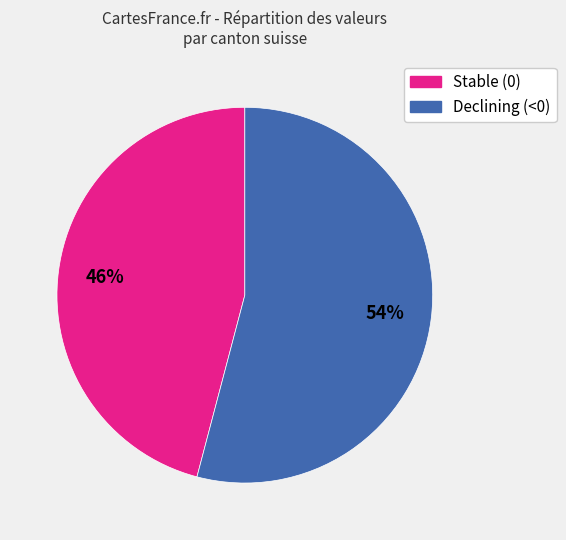

Does any single category account for the majority?

Yes